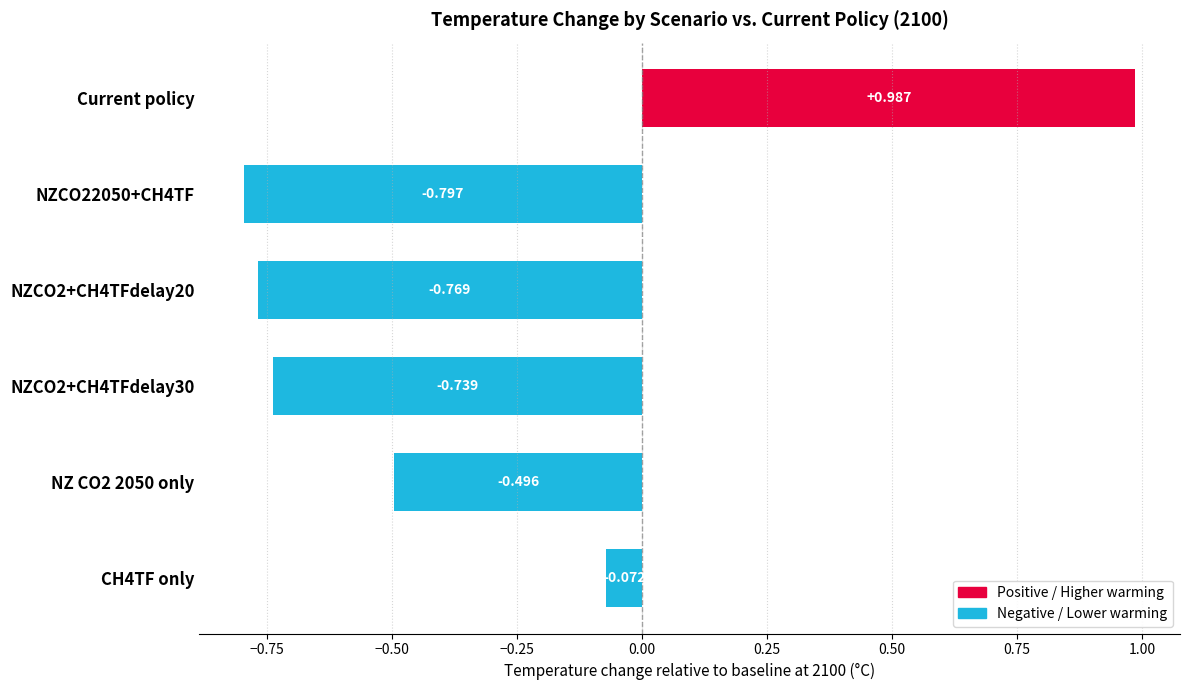

Which has a higher value, Current policy or NZ CO2 2050 only?

Current policy